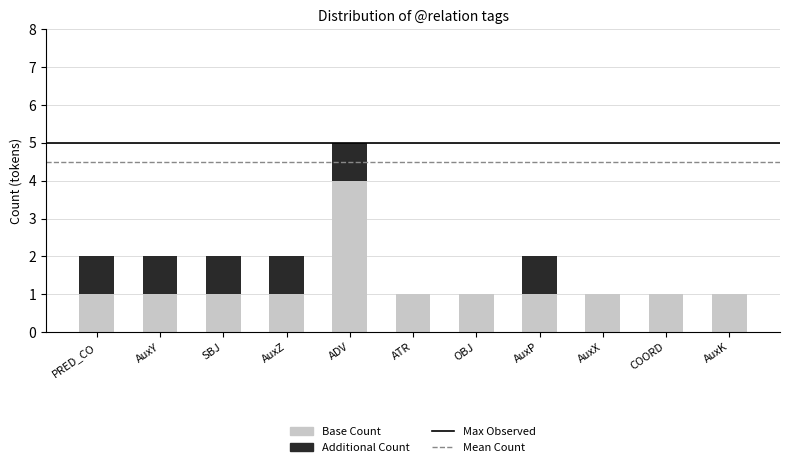

Are the bars horizontal?

No